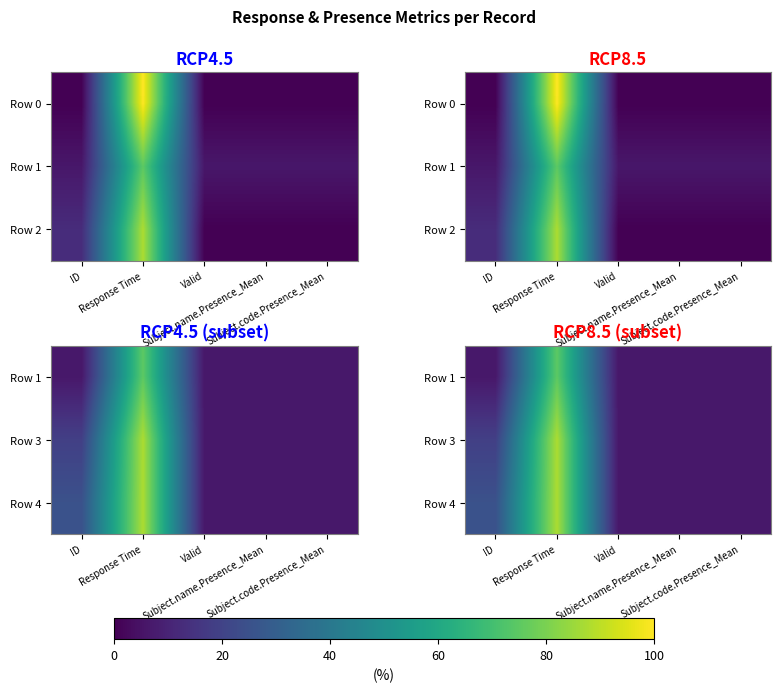

Which has a higher value, ID or Subject.name.Presence_Mean?

ID